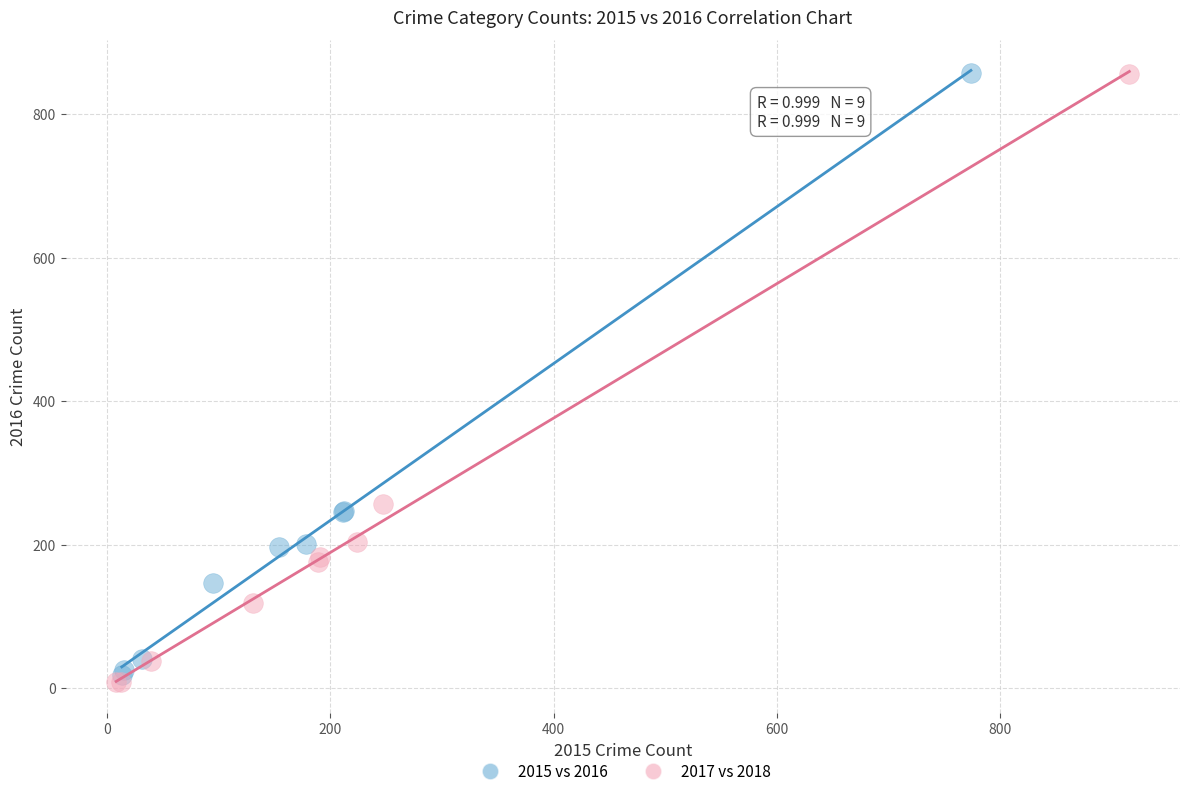

Which series has the widest spread of Y values?

2017 vs 2018